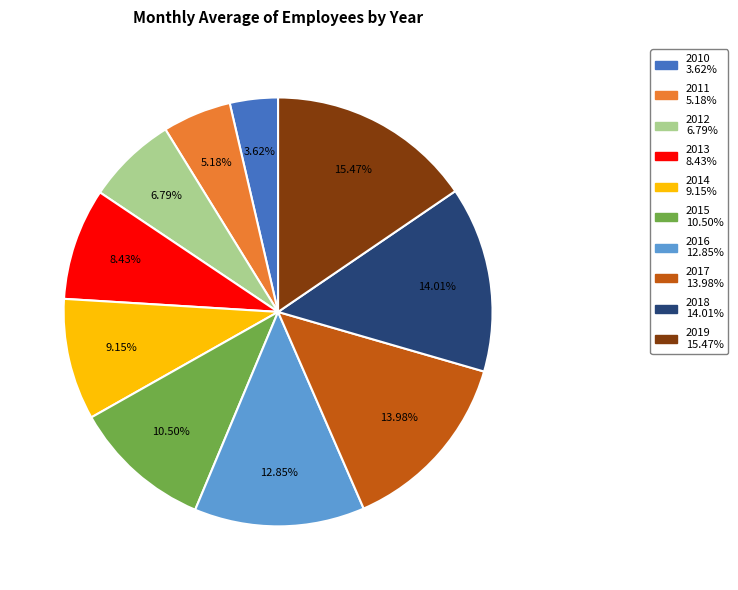

To the nearest percent, what is the difference between the 2013 and 2017 slice percentages?

6%